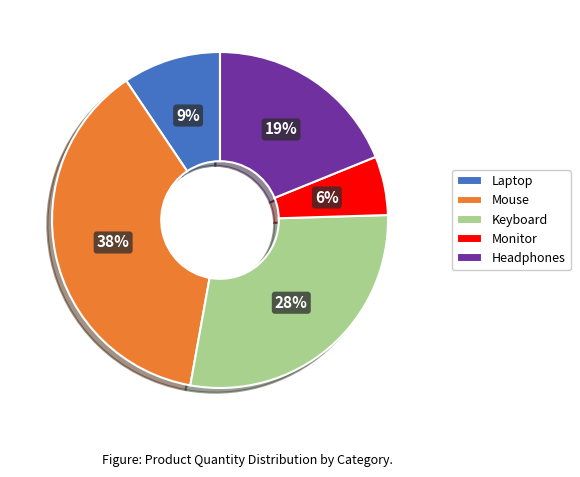

Which slice is the smallest?

Monitor